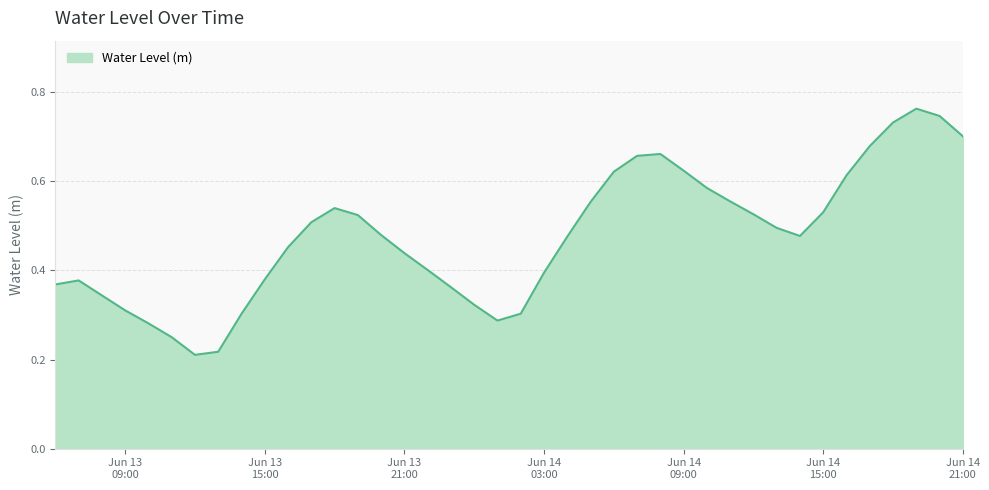

Reading right to left, transcribe all the data shown in this chart.

0.7	0.7	0.8	0.7	0.7	0.6	0.5	0.5	0.5	0.5	0.6	0.6	0.6	0.7	0.7	0.6	0.6	0.5	0.4	0.3	0.3	0.3	0.4	0.4	0.4	0.5	0.5	0.5	0.5	0.5	0.4	0.3	0.2	0.2	0.3	0.3	0.3	0.3	0.4	0.4